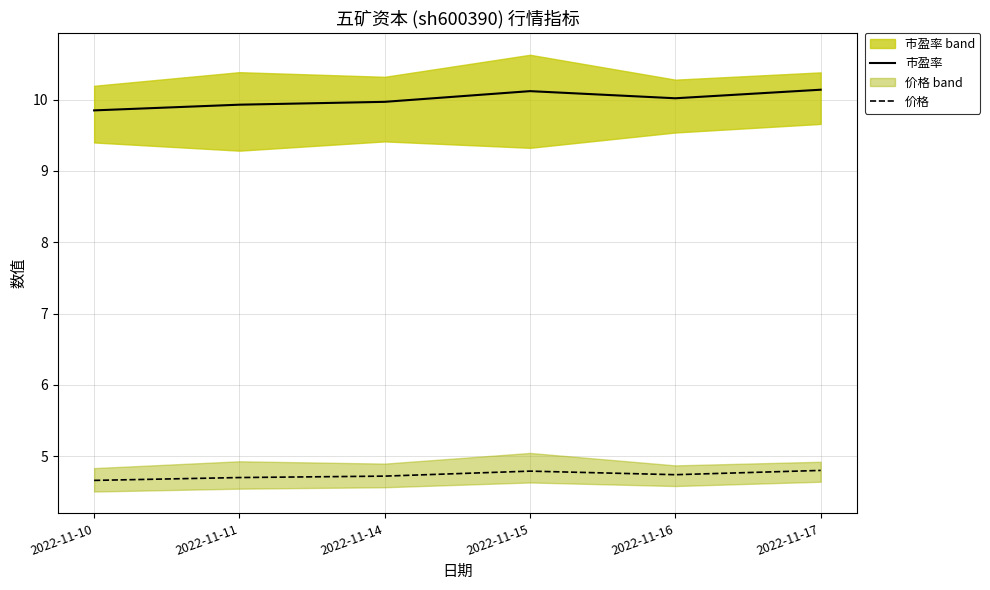

Count the number of categories in the chart.

6